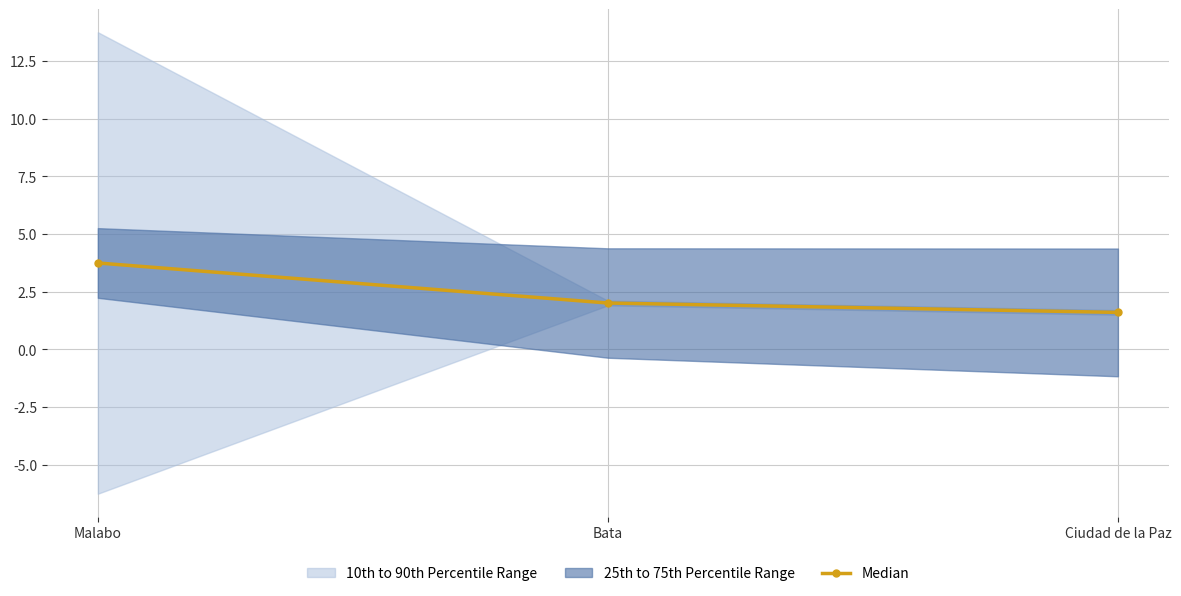

How many lines are shown in the chart?

1